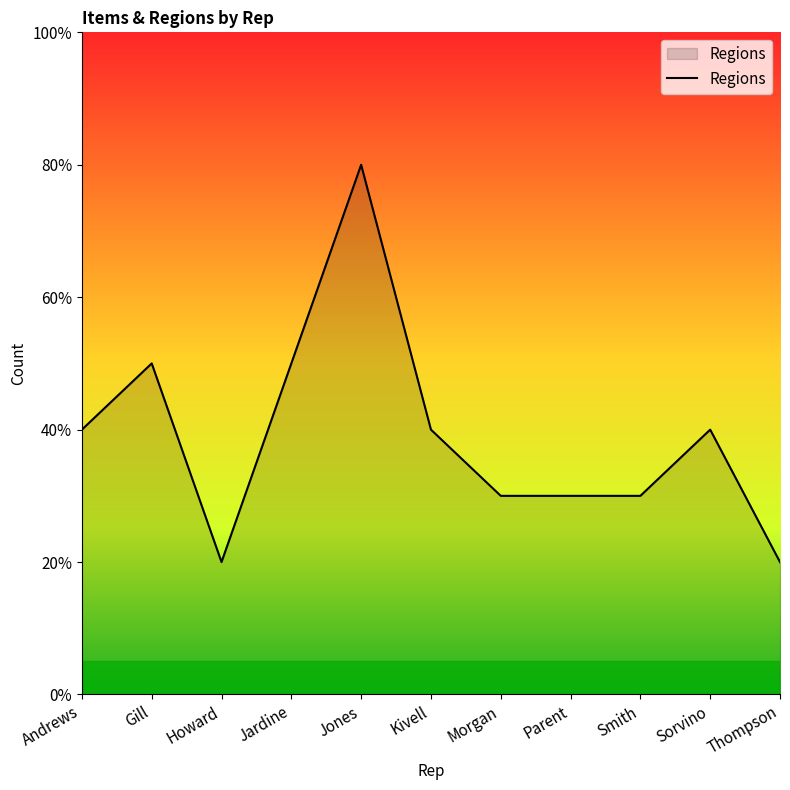

Does the chart display data point markers on the line(s)?

No